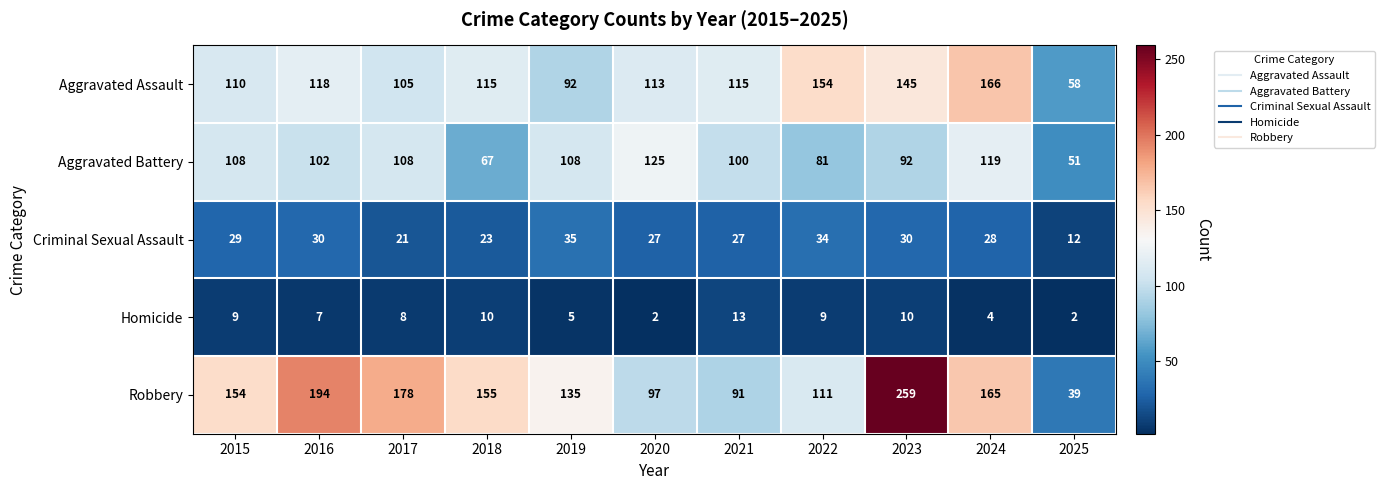

Rank the series by their maximum value, from highest to lowest.

Robbery, Aggravated Assault, Aggravated Battery, Criminal Sexual Assault, Homicide